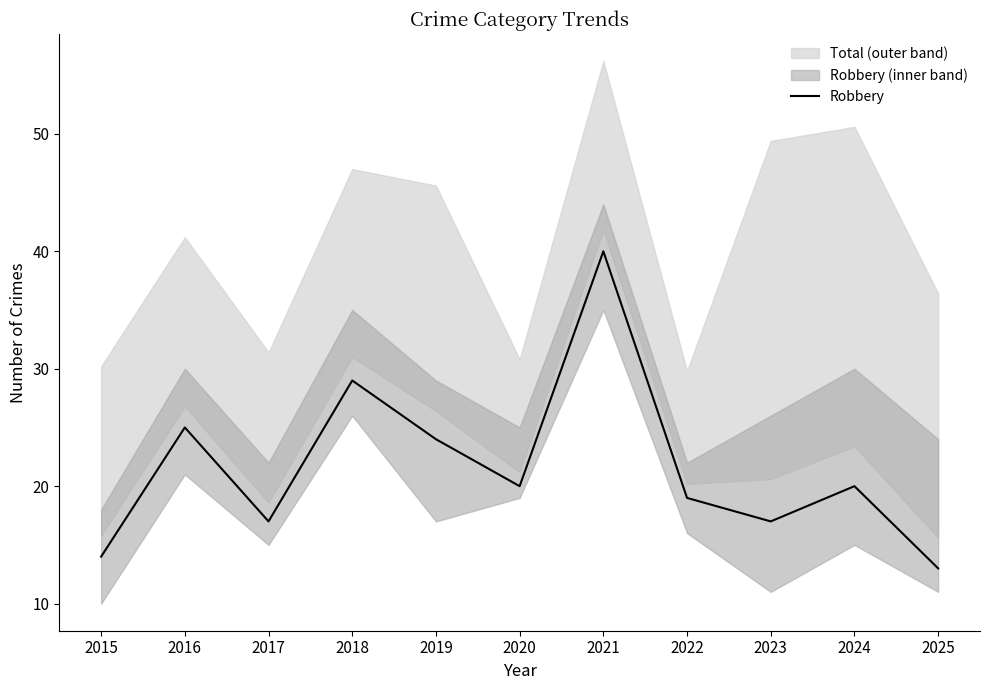

What is the value of the 3rd point from the left?

17